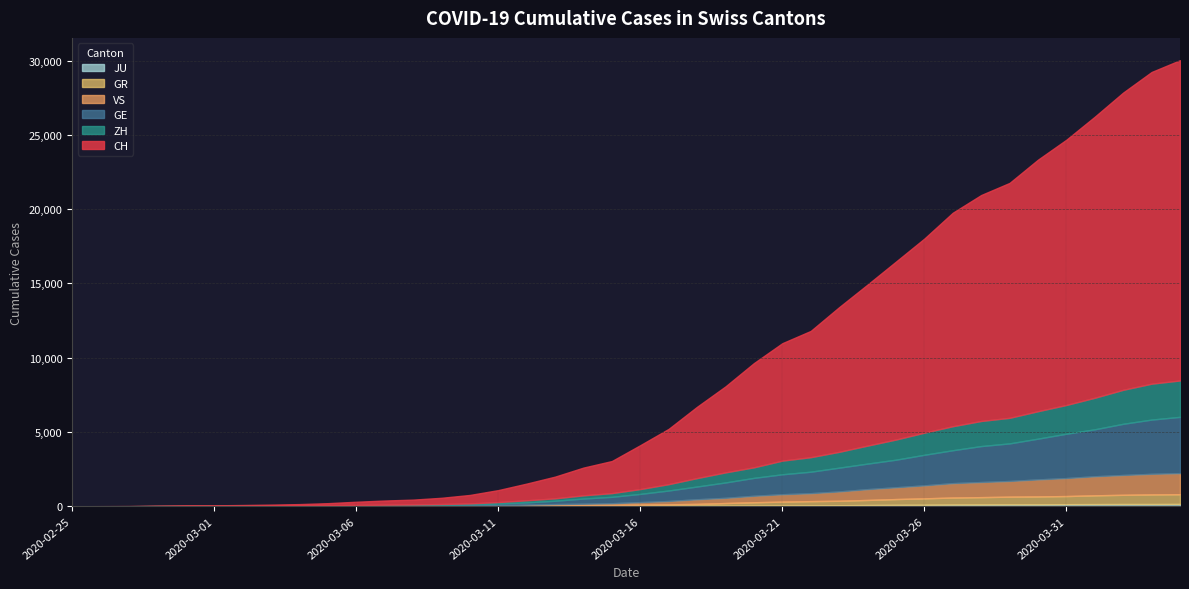

At which label is JU closest to 77?

2020-03-24